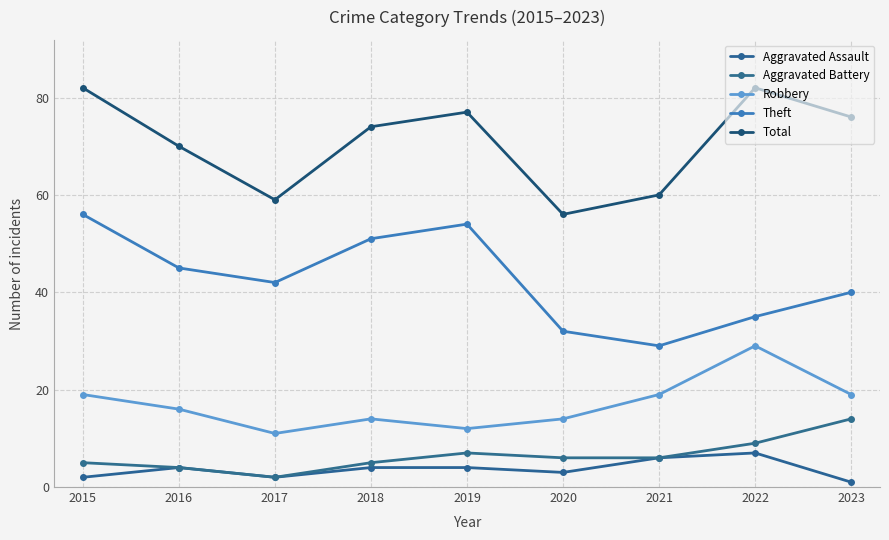

List the labels in order of Total value, largest first.

2015, 2022, 2019, 2023, 2018, 2016, 2021, 2017, 2020